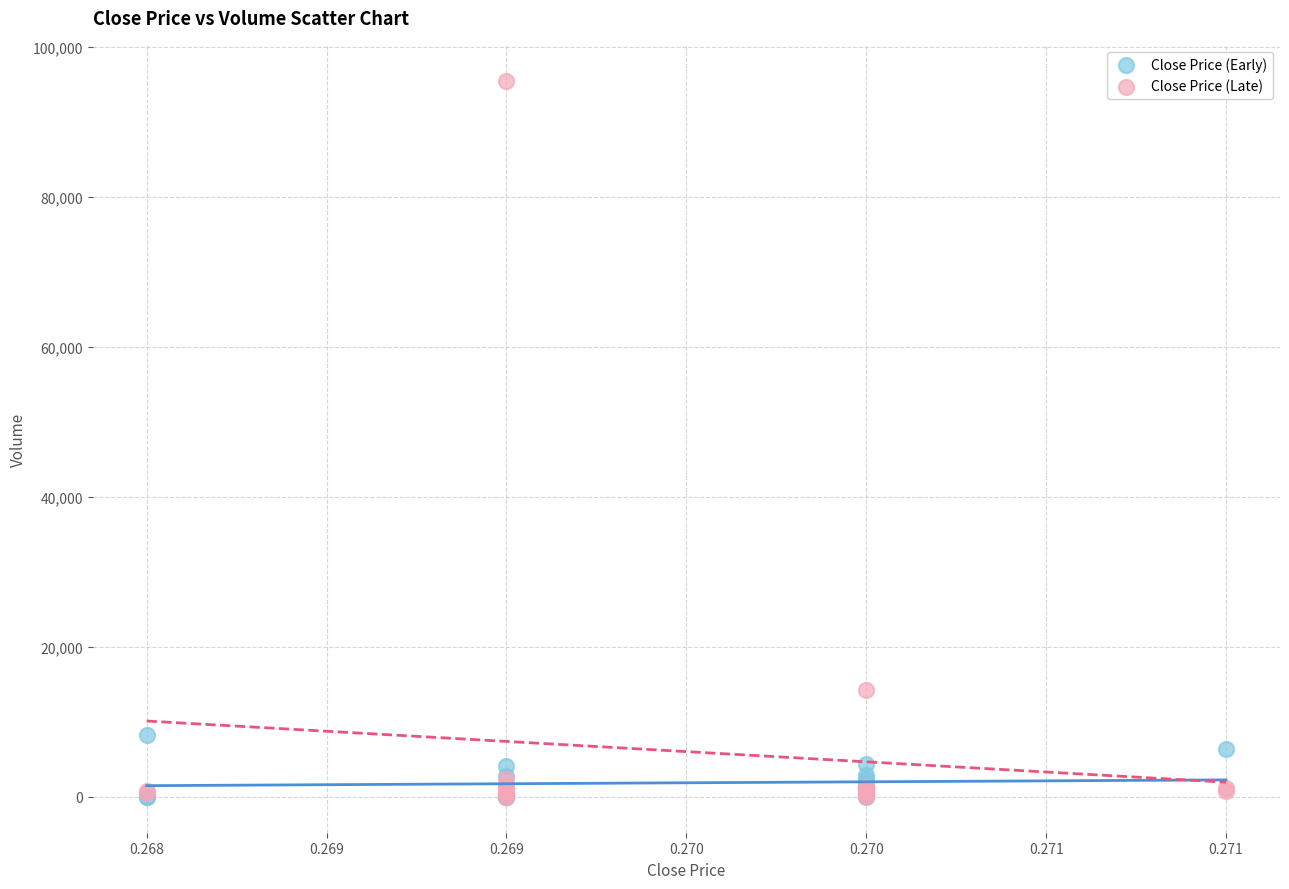

Which series has the largest Y range (max minus min)?

Close Price (Late)